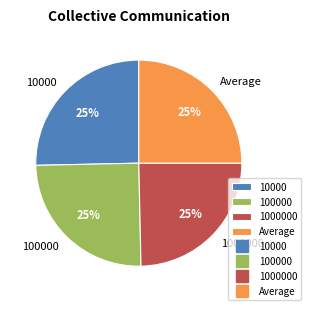

Does 10000 account for over 50% of the chart?

No